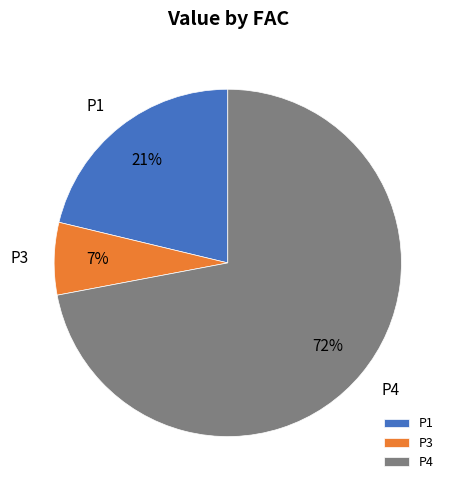

Is it true that P4 is 72% of the pie?

True